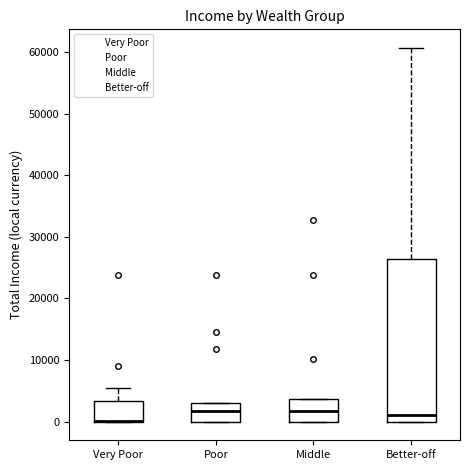

Reading left to right, transcribe this box plot: for each box, give where its median line is, the range the box spans, and where its two whiskers end, as read against the y-axis. The values are not printed on the chart, so give them approximately, as read against the axis.

Very Poor: median 0 (drawn on the box's lower edge), box 0 to 3000, whiskers 0 to 5000
Poor: median 2000, box 0 to 3000, whiskers 0 to 3000
Middle: median 2000, box 0 to 4000, whiskers 0 to 4000
Better-off: median 1000, box 0 to 26000, whiskers 0 to 61000